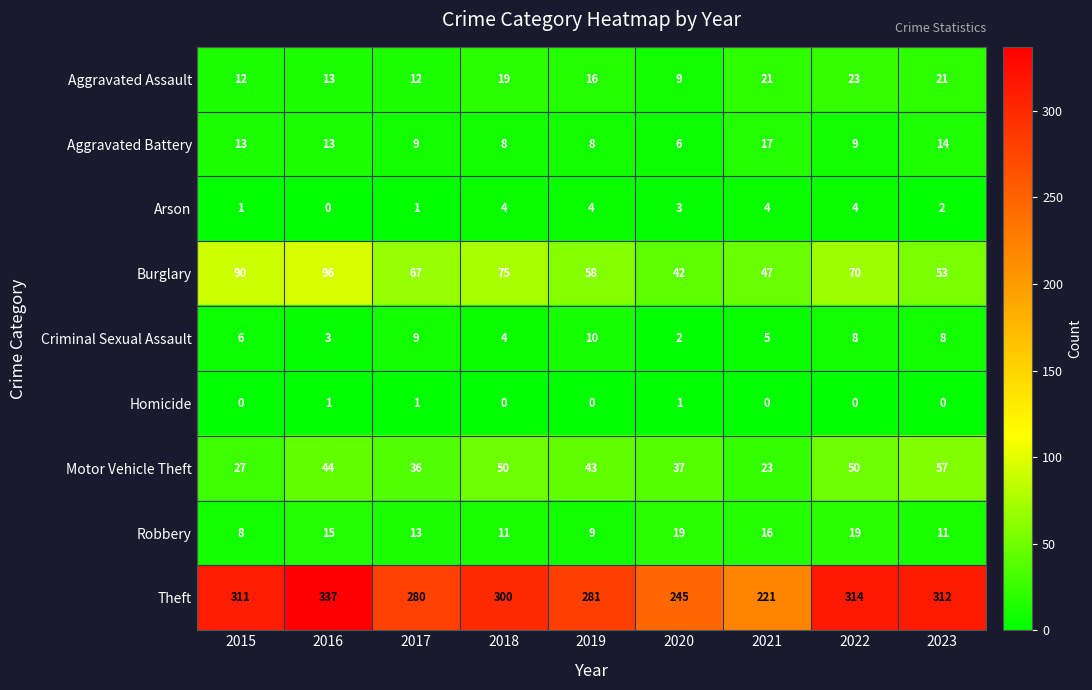

How many values in the Aggravated Assault series are below 16?

4